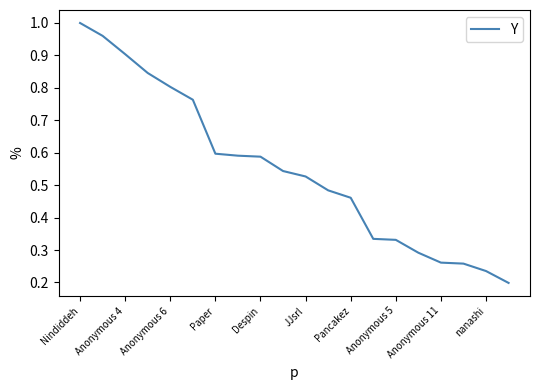

Does the chart display data point markers on the line(s)?

No